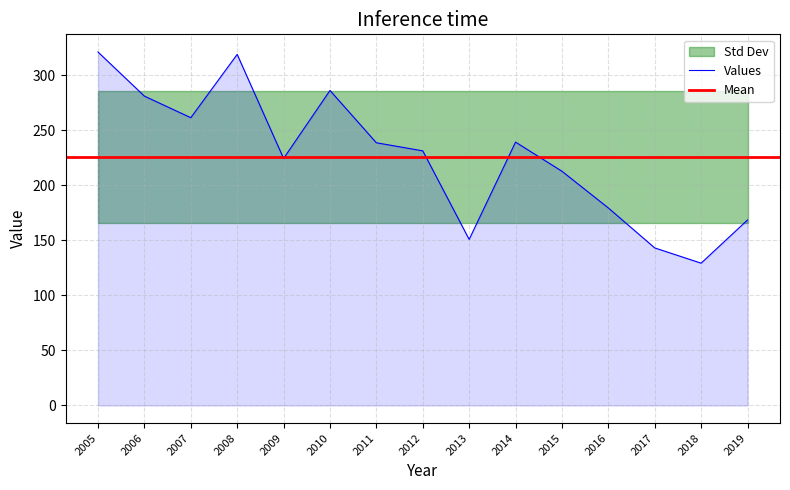

What is the highest value of the Values series?

321.2